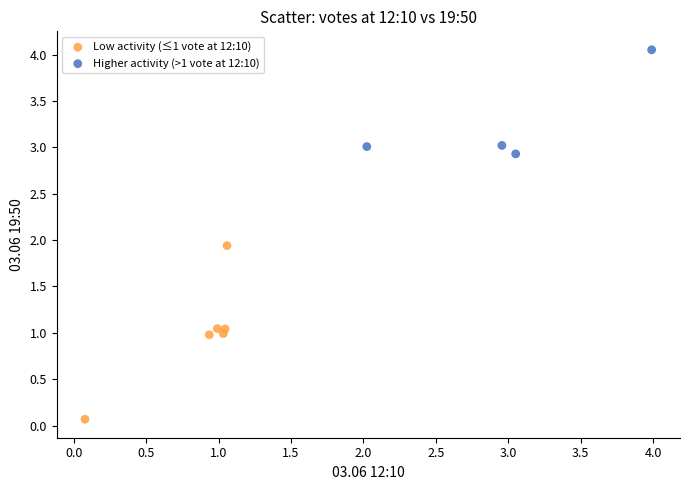

Which series reaches the minimum Y coordinate?

Low activity (≤1 vote at 12:10)